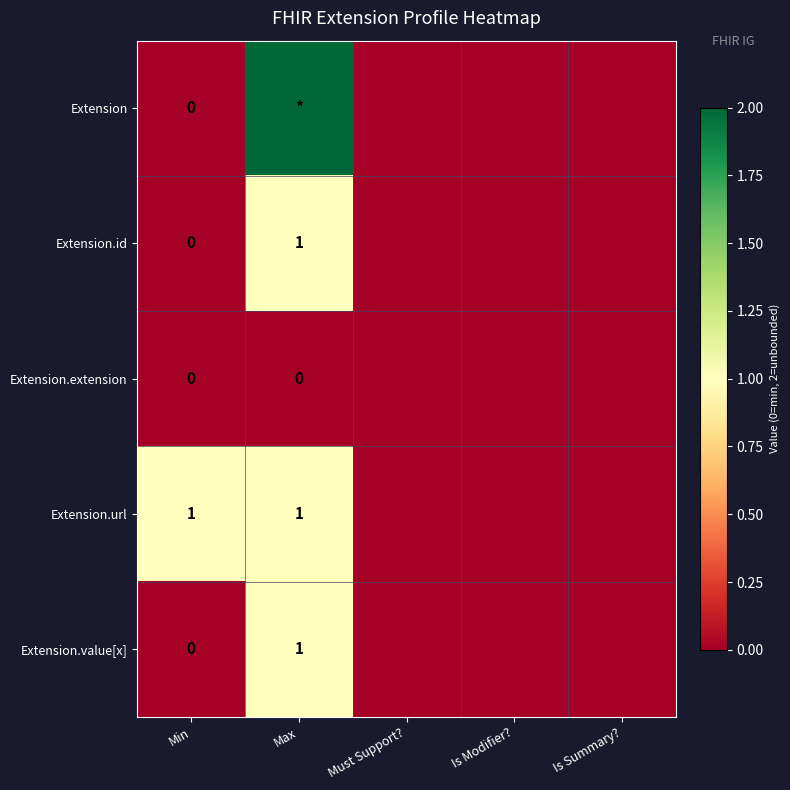

What is the difference between the Extension.url values at Must Support? and Max?

1